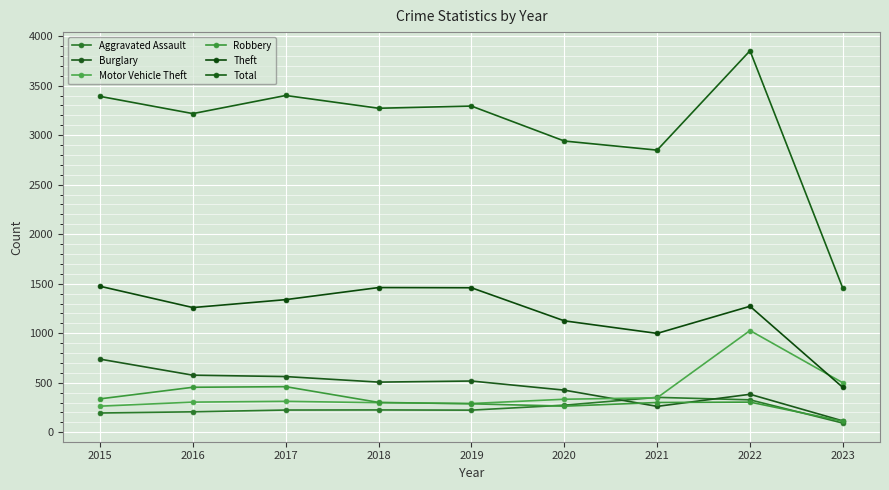

At which category does Total reach its first local peak?

2017